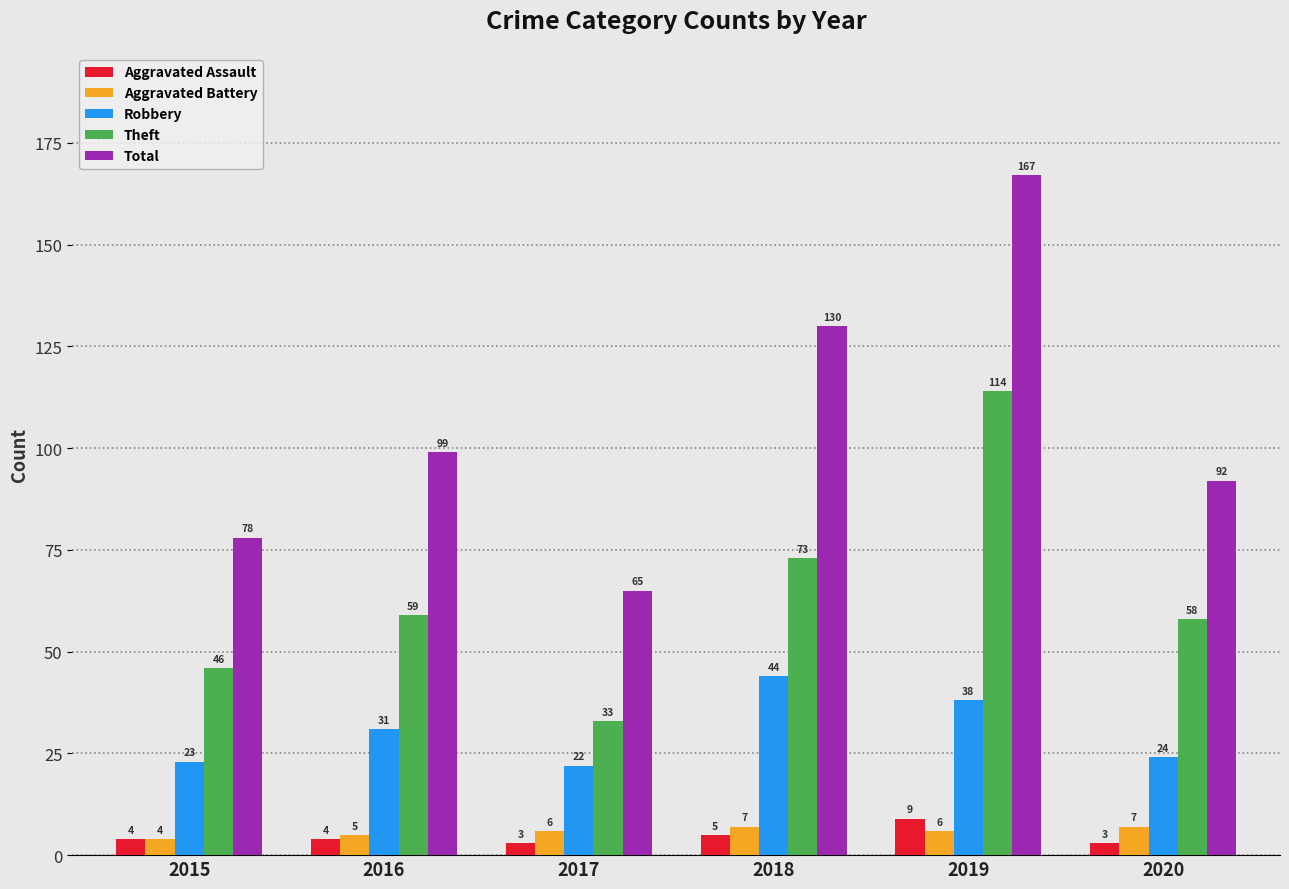

How many categories are shown in the chart?

6